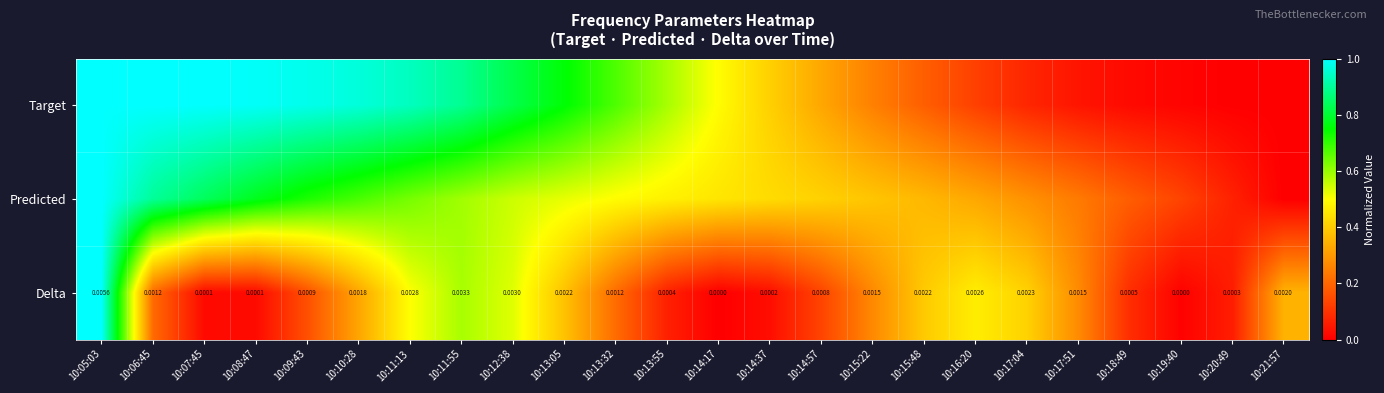

Is the value of Delta at 10:09:43 greater than the value of Predicted at 10:11:55?

No